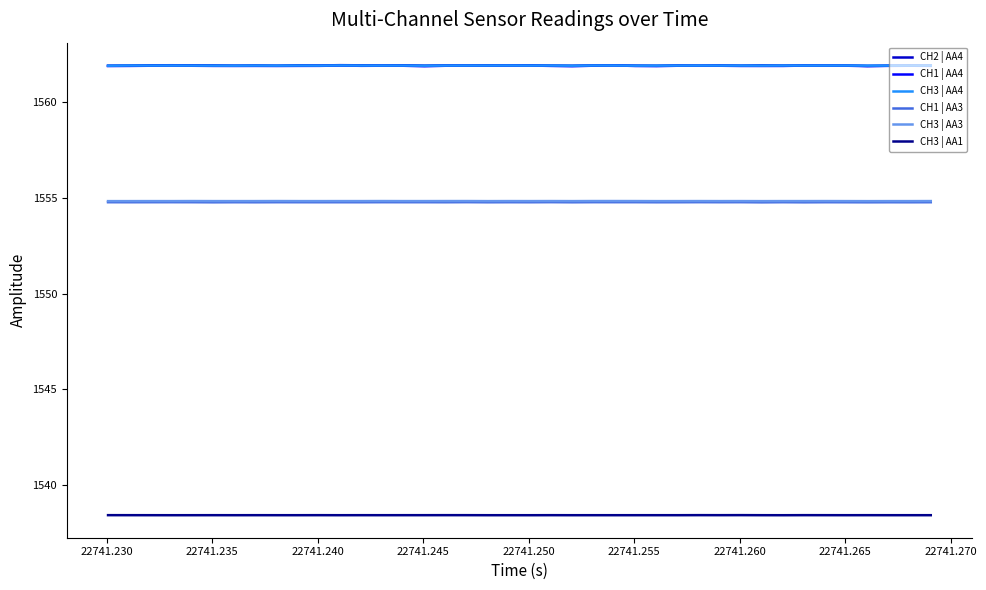

True or false: CH3 | AA3 and CH3 | AA1 intersect in this chart.

False